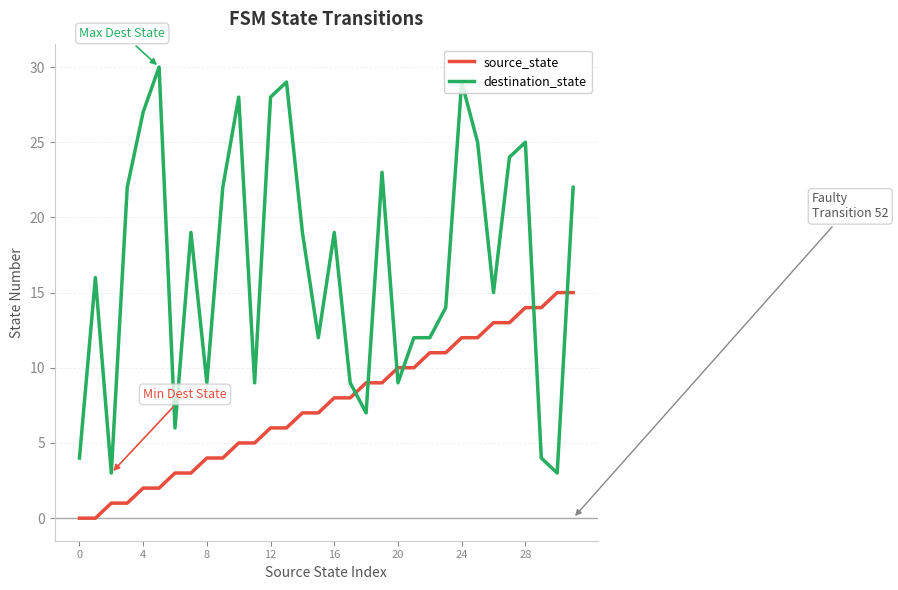

Which series has the largest range (max minus min)?

destination_state